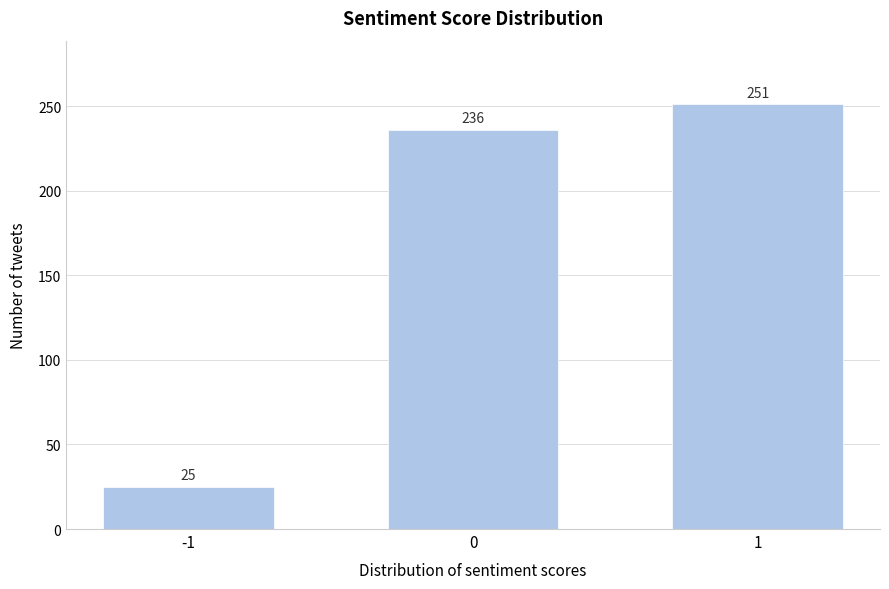

Reading right to left, transcribe all the data shown in this chart.

251	236	25